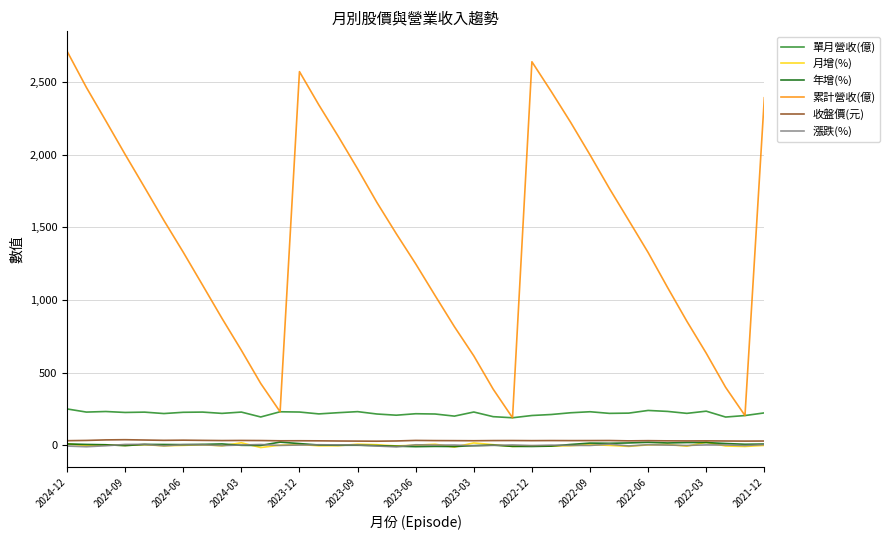

How many lines are shown in the chart?

6